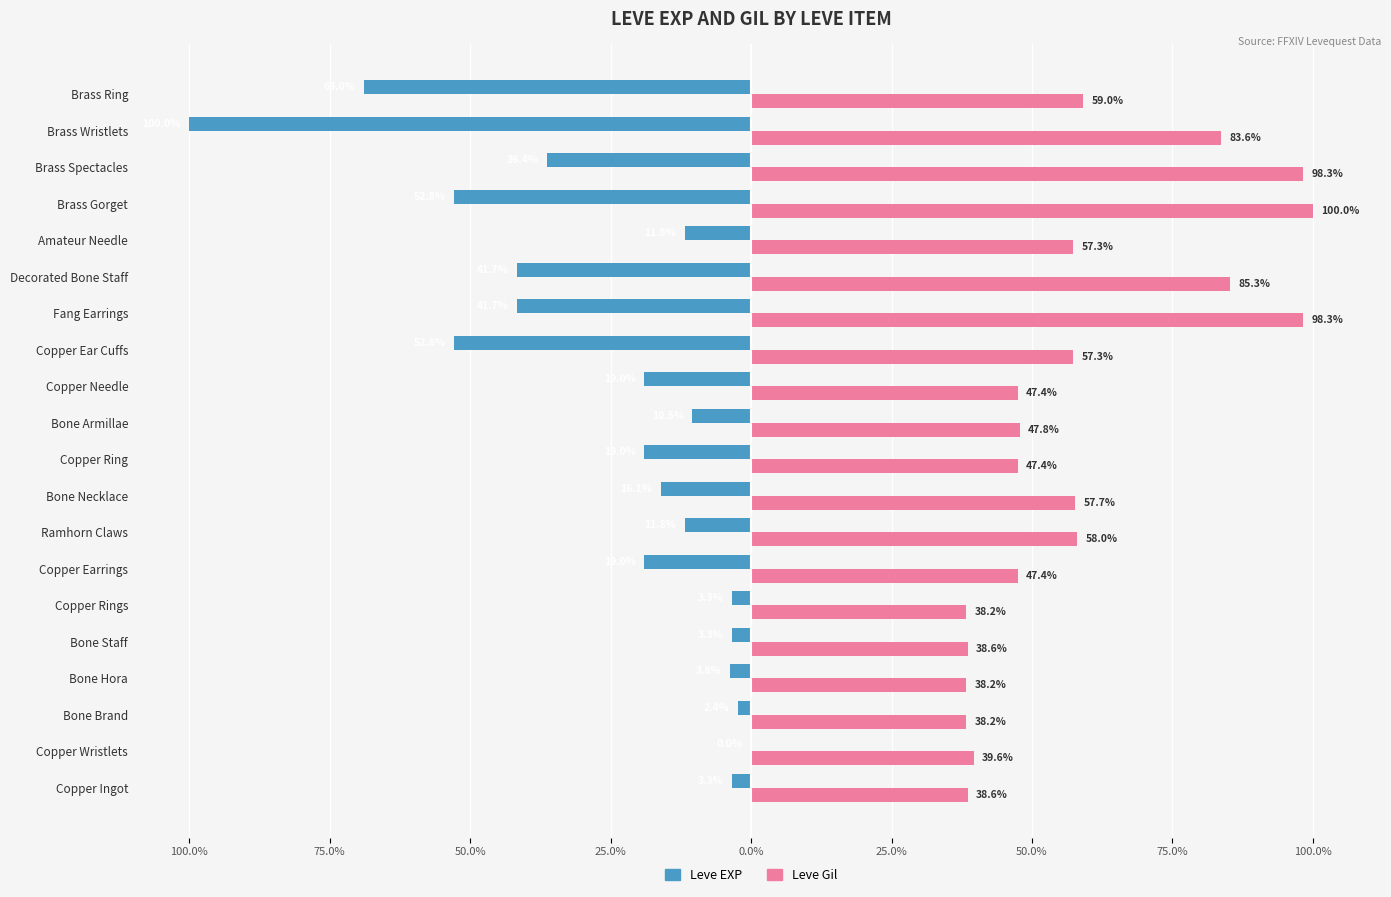

What are all the series names shown in the legend?

Leve EXP, Leve Gil